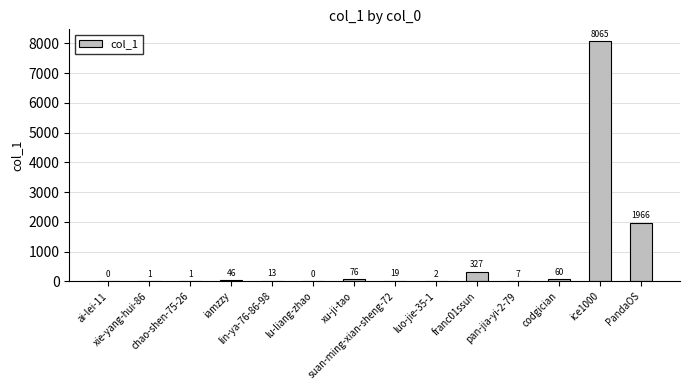

What is the maximum value shown in the chart?

8065